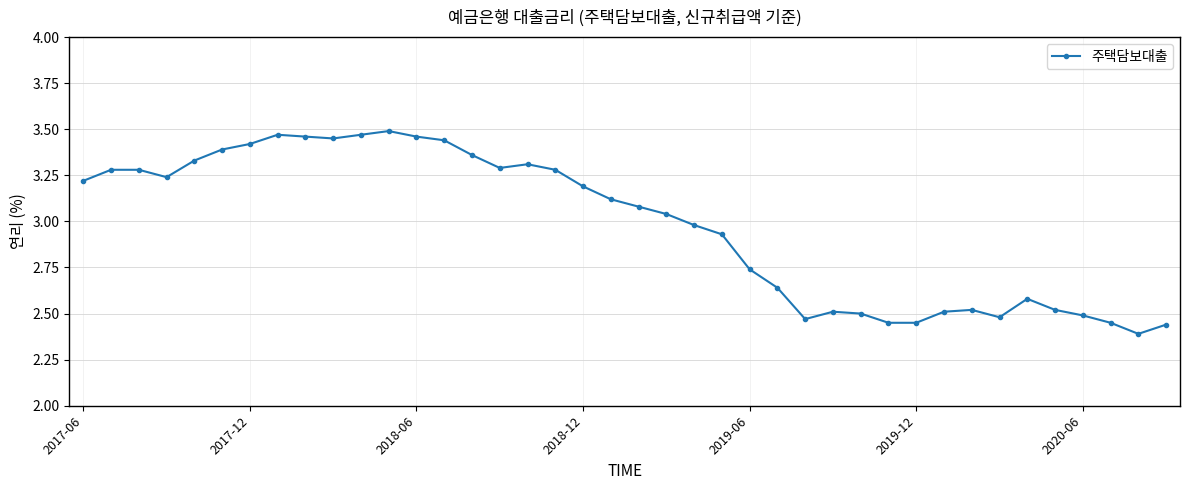

What is the difference between the second highest and second lowest values?

1.0